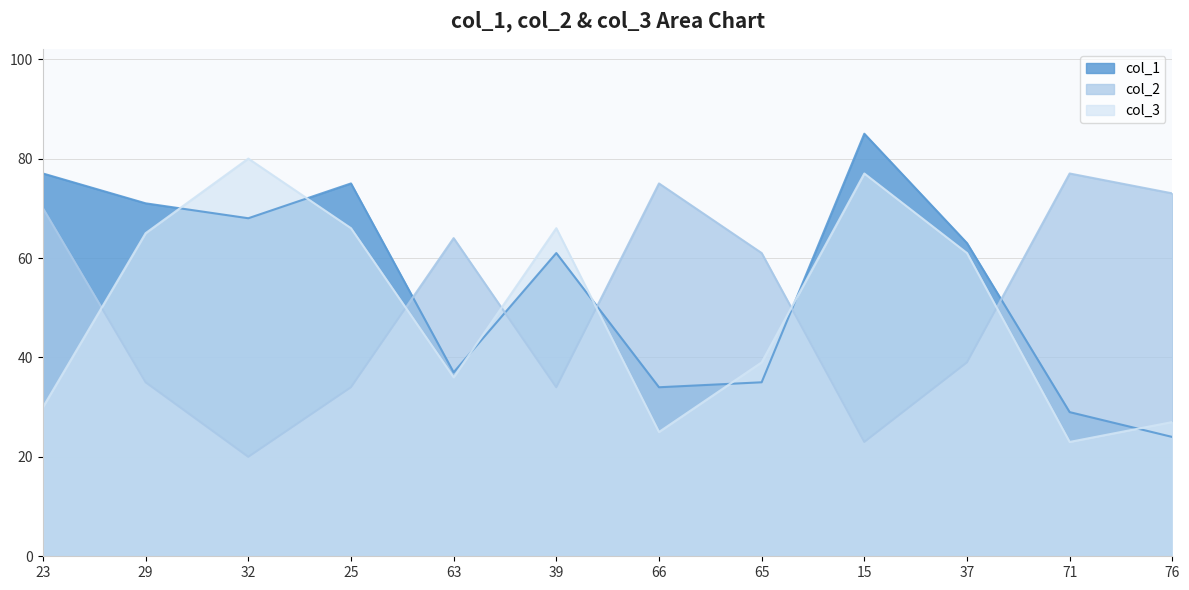

What is the label of the 7th point from the left?

66